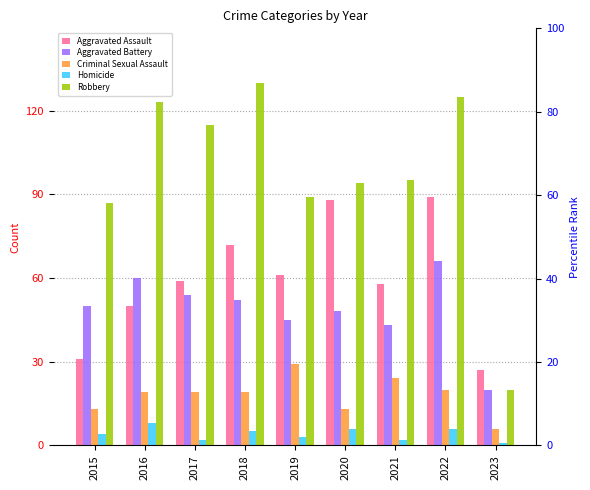

Reading left to right, transcribe all the data shown in this chart.

Aggravated Assault: 31	50	59	72	61	88	58	89	27
Aggravated Battery: 50	60	54	52	45	48	43	66	20
Criminal Sexual Assault: 13	19	19	19	29	13	24	20	6
Homicide: 4	8	2	5	3	6	2	6	1
Robbery: 87	123	115	130	89	94	95	125	20